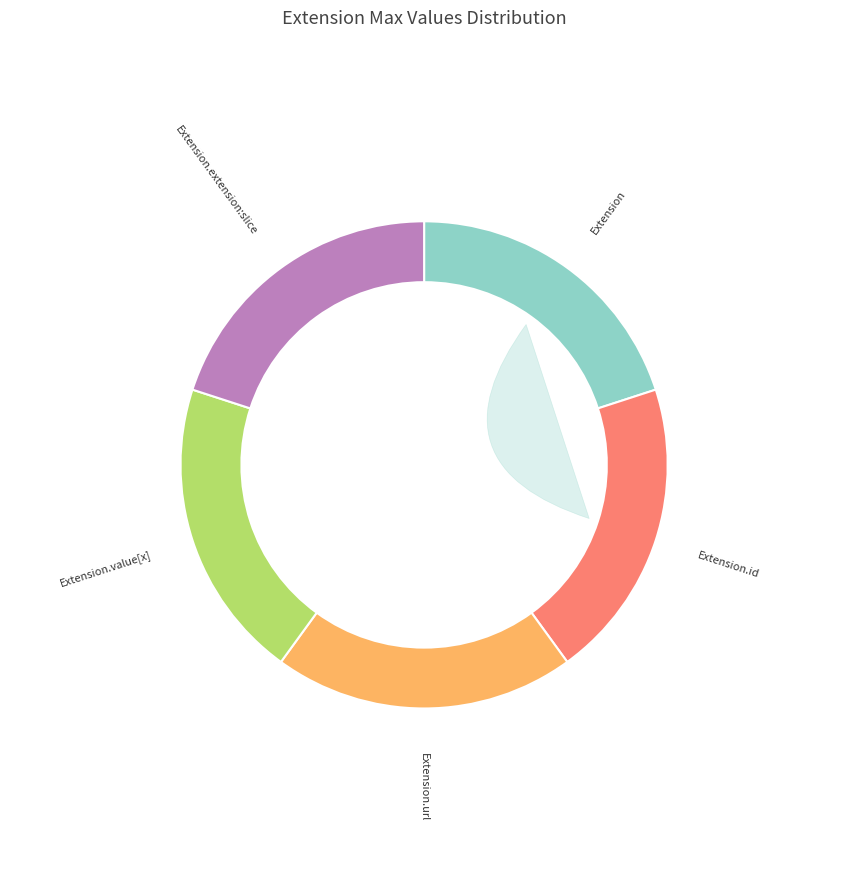

True or false: Extension.value[x] accounts for 20% of the total.

True